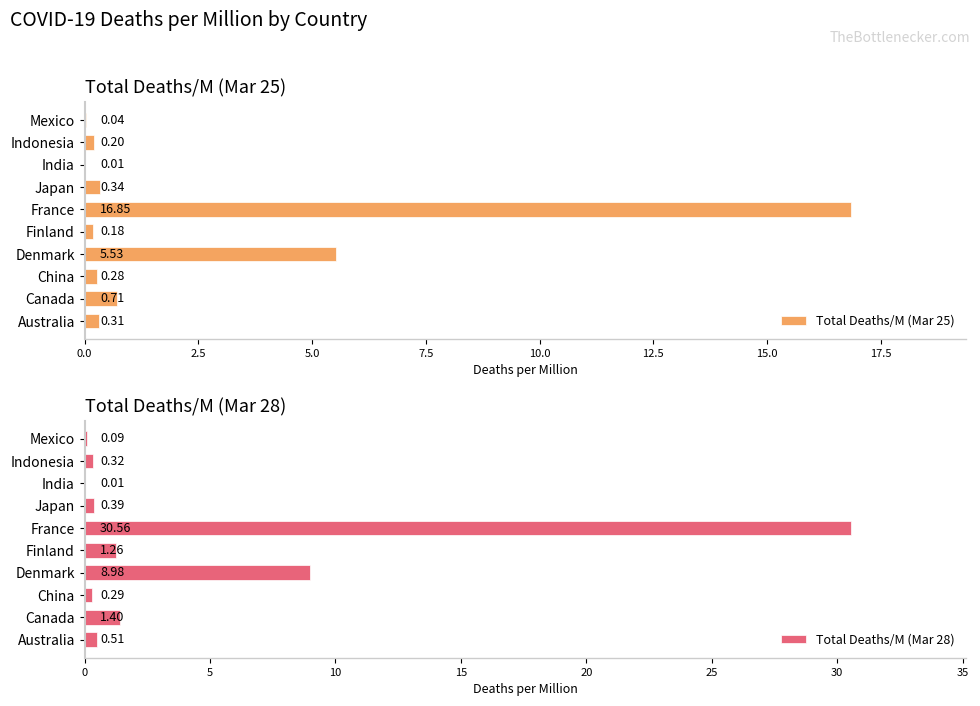

Which category has the highest value in the Total Deaths/M (Mar 28) series?

France